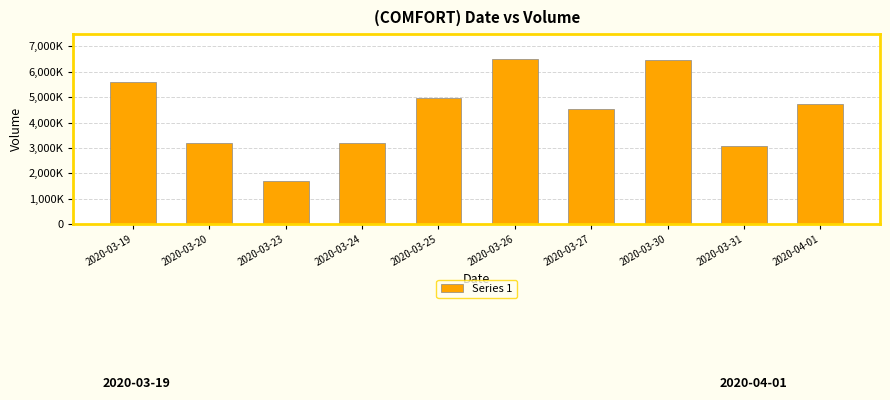

What position from the right is 2020-03-23?

8